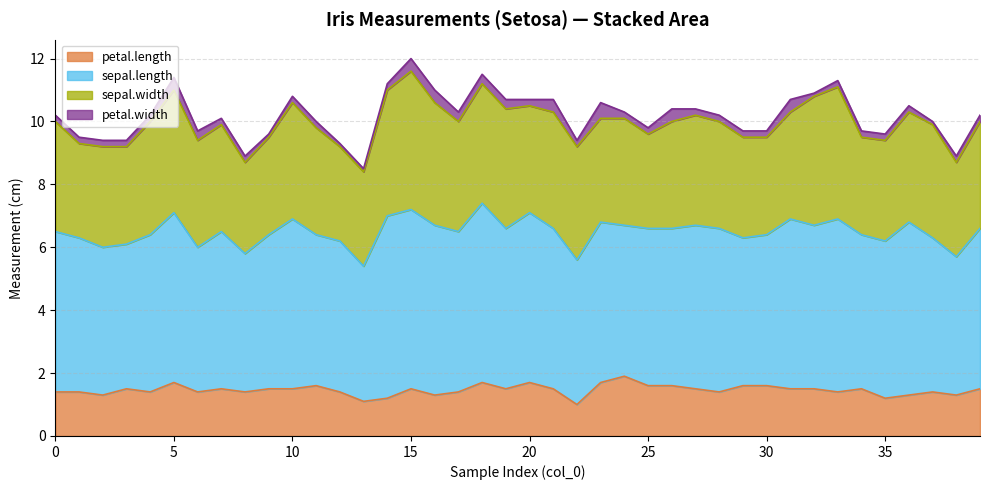

True or false: sepal.width and petal.width intersect in this chart.

False